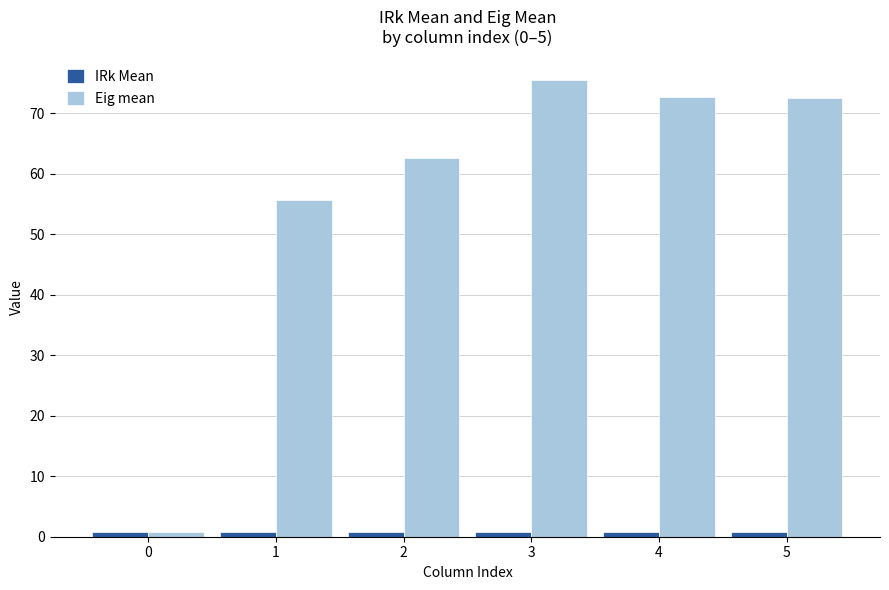

Which label corresponds to the largest value in the chart?

3